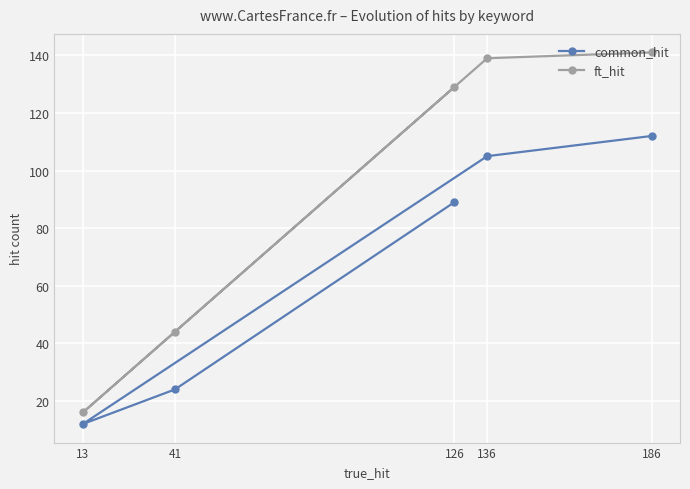

True or false: ft_hit and common_hit intersect in this chart.

False